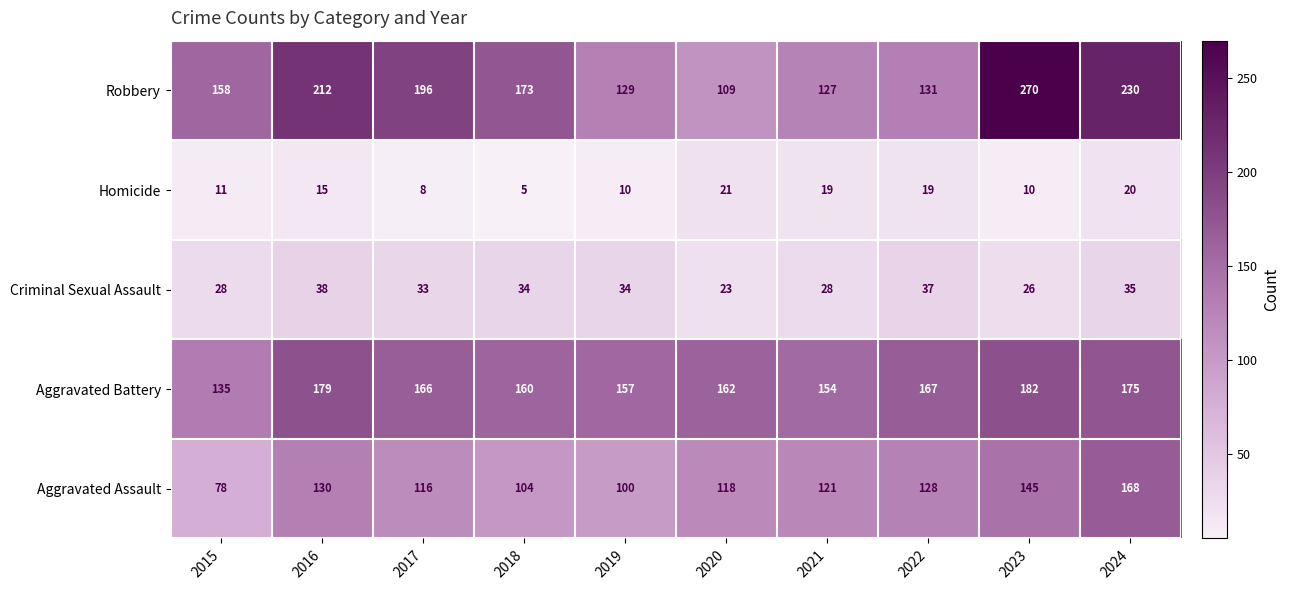

Between 2017 and 2022, which series saw the biggest shift?

Robbery